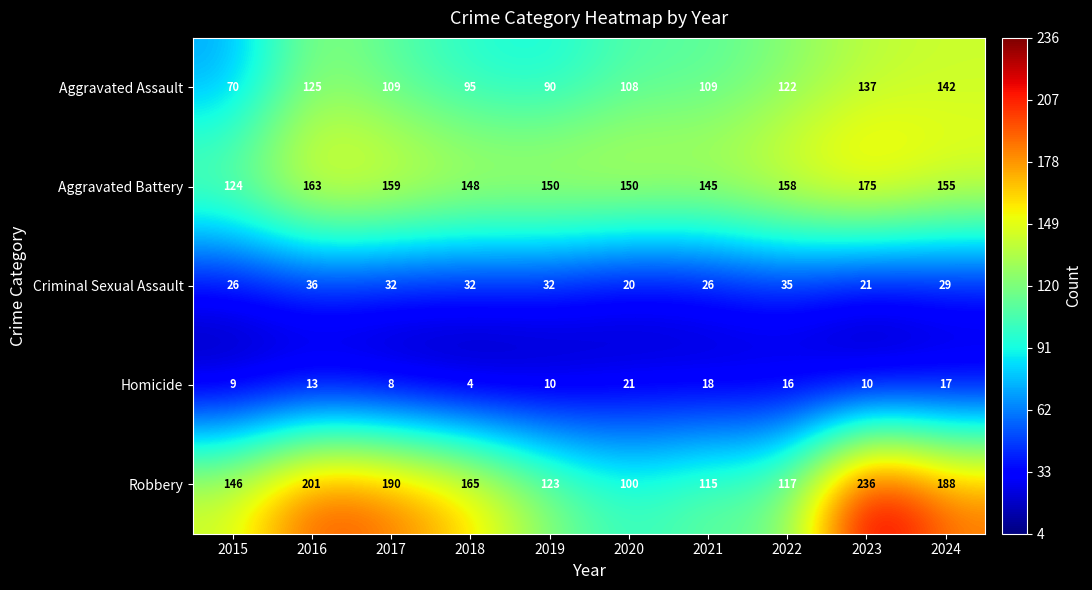

Rank the series by their maximum value, from lowest to highest.

Homicide, Criminal Sexual Assault, Aggravated Assault, Aggravated Battery, Robbery